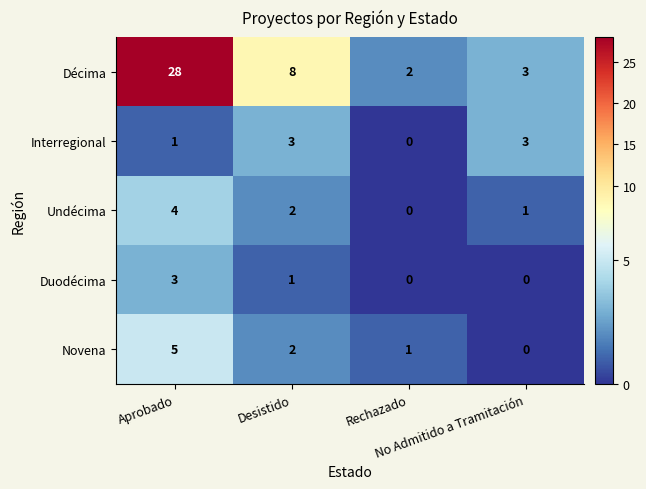

Which series has the largest total across all categories?

Décima